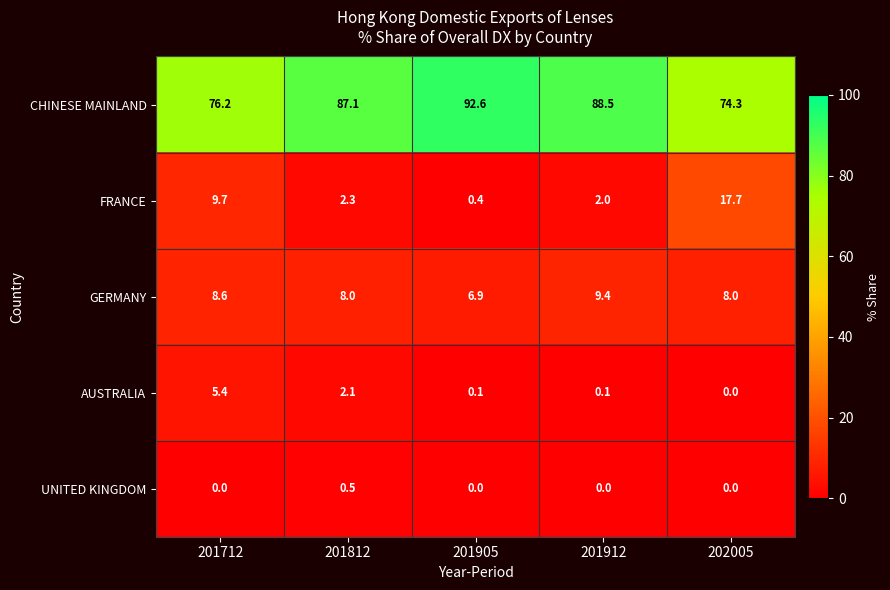

At 201812, list the series in order from smallest to largest.

UNITED KINGDOM, AUSTRALIA, FRANCE, GERMANY, CHINESE MAINLAND